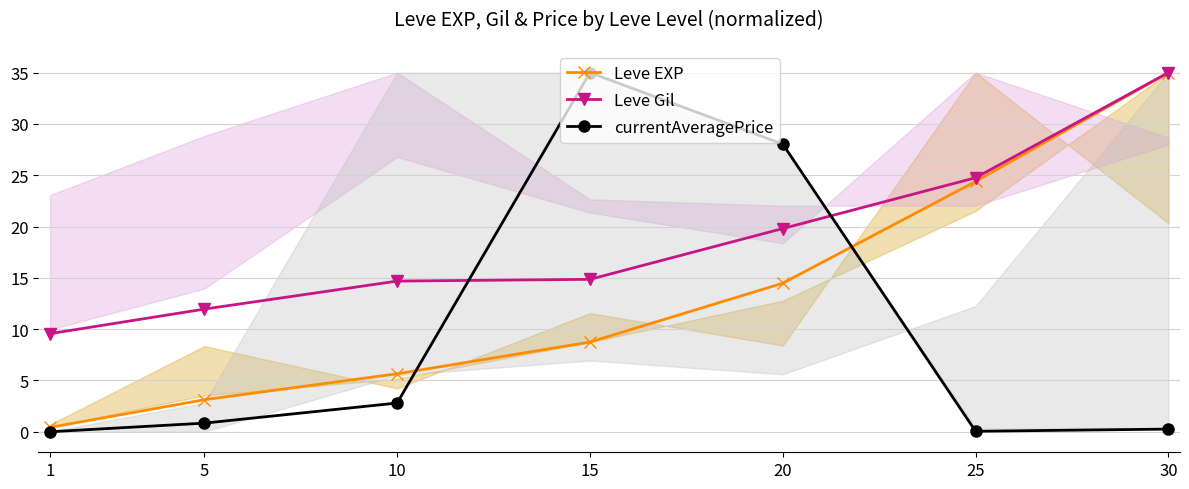

How many intersections are there between Leve Gil and currentAveragePrice?

2